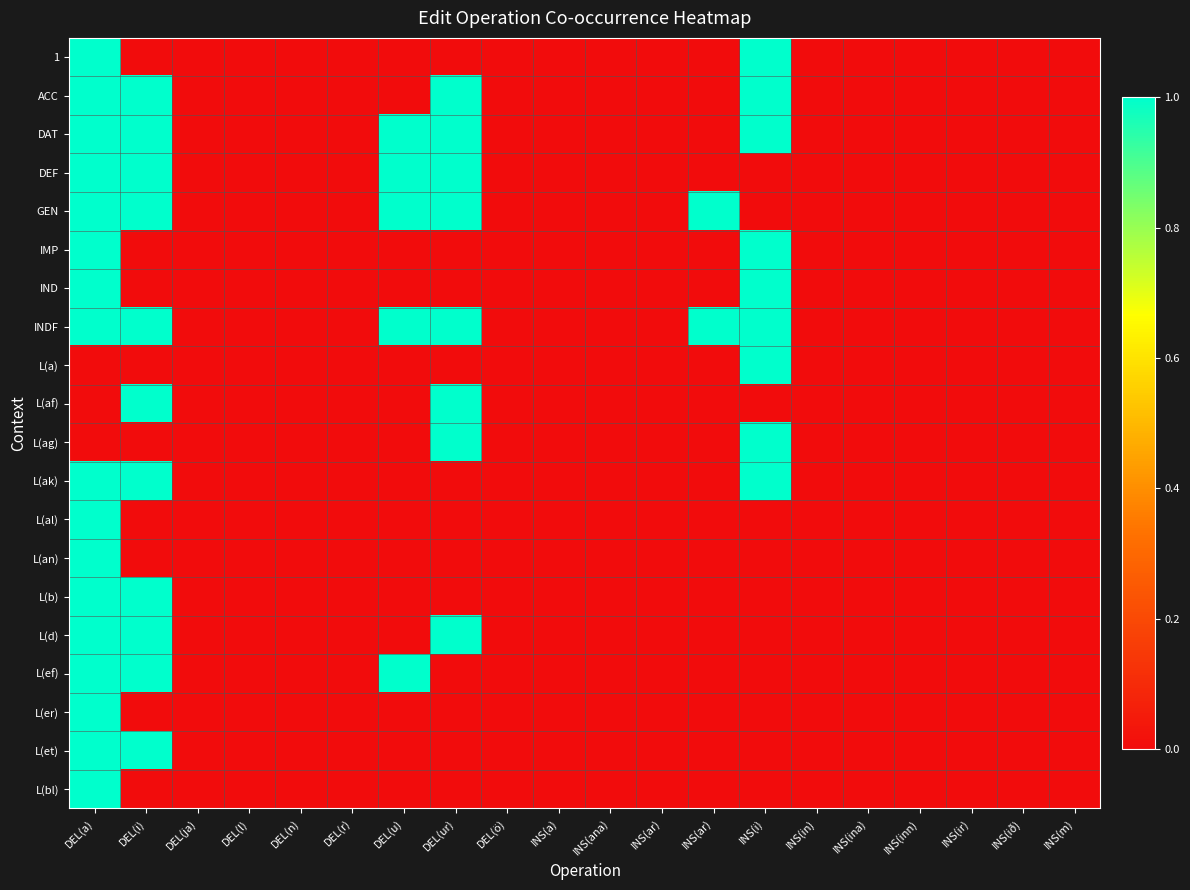

At how many categories does at least one series exceed 0?

6